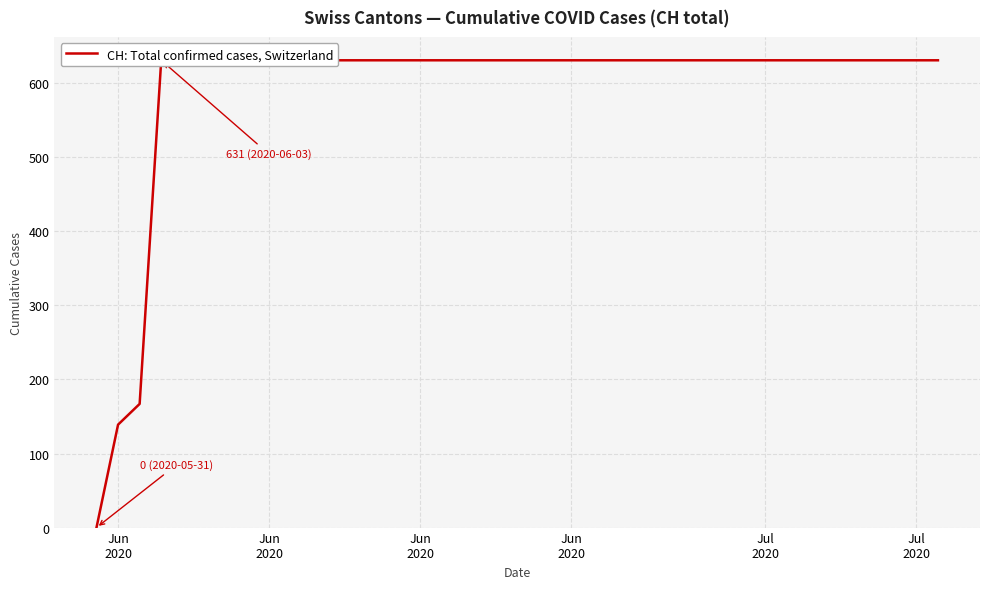

What is the greatest value displayed?

631